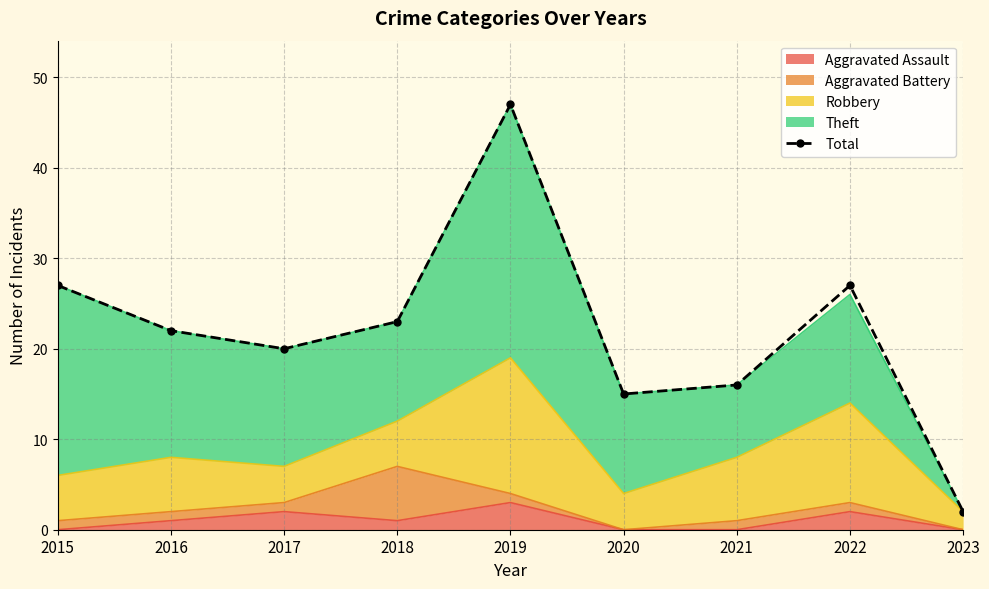

What is the ratio of the value at 2018 to the value at 2015?

0.9